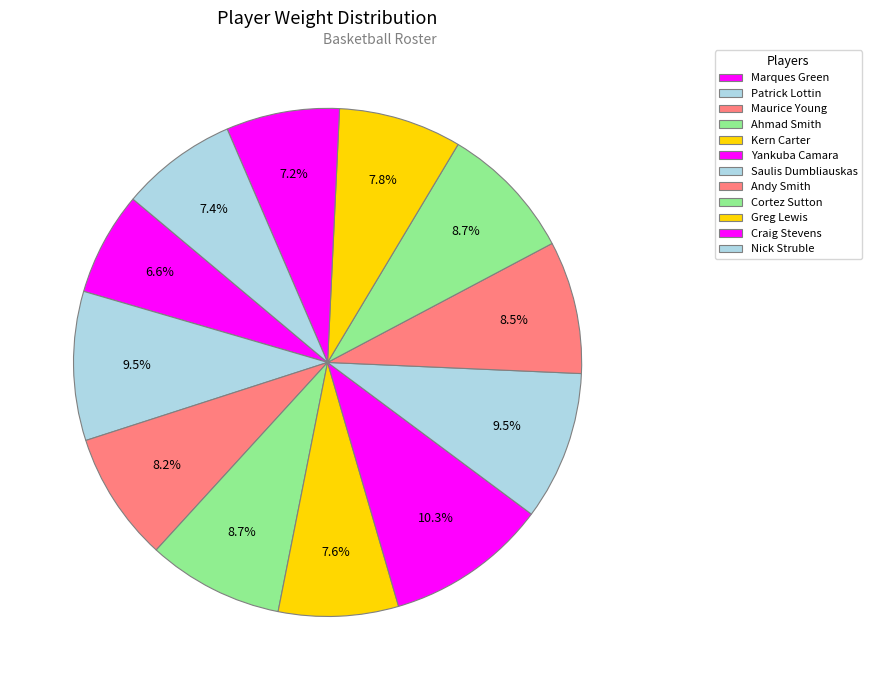

Is Kern Carter the majority of the pie?

No